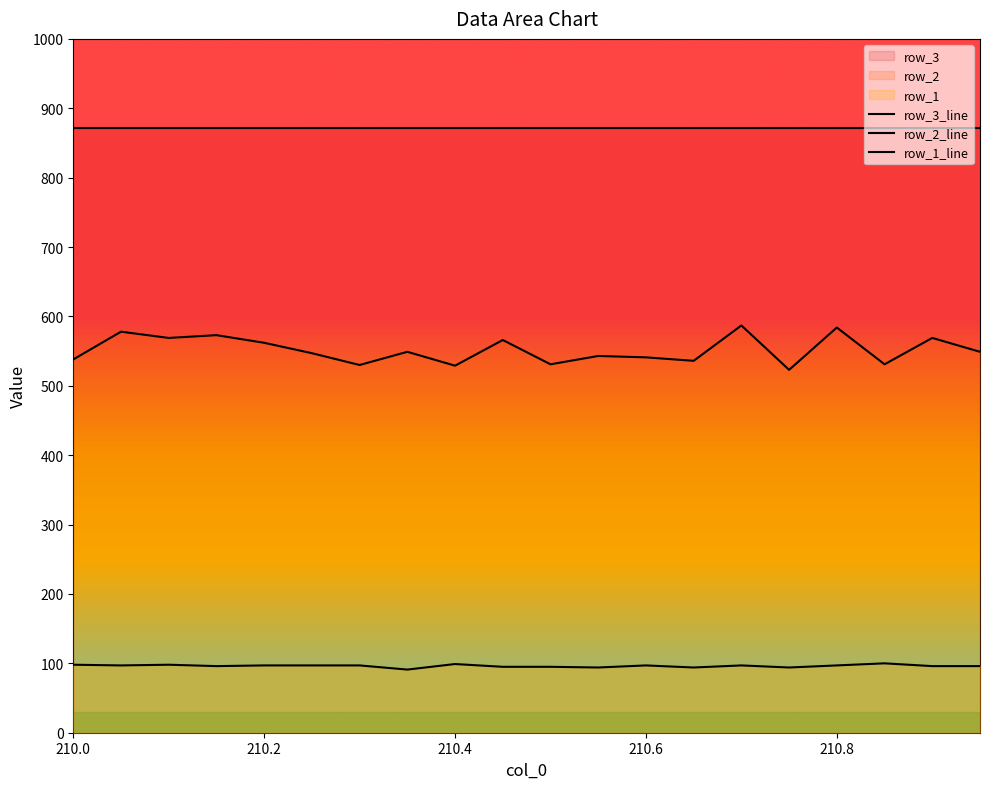

Is the value of row_2 at 210.1 greater than the value of row_1 at 210.4?

Yes